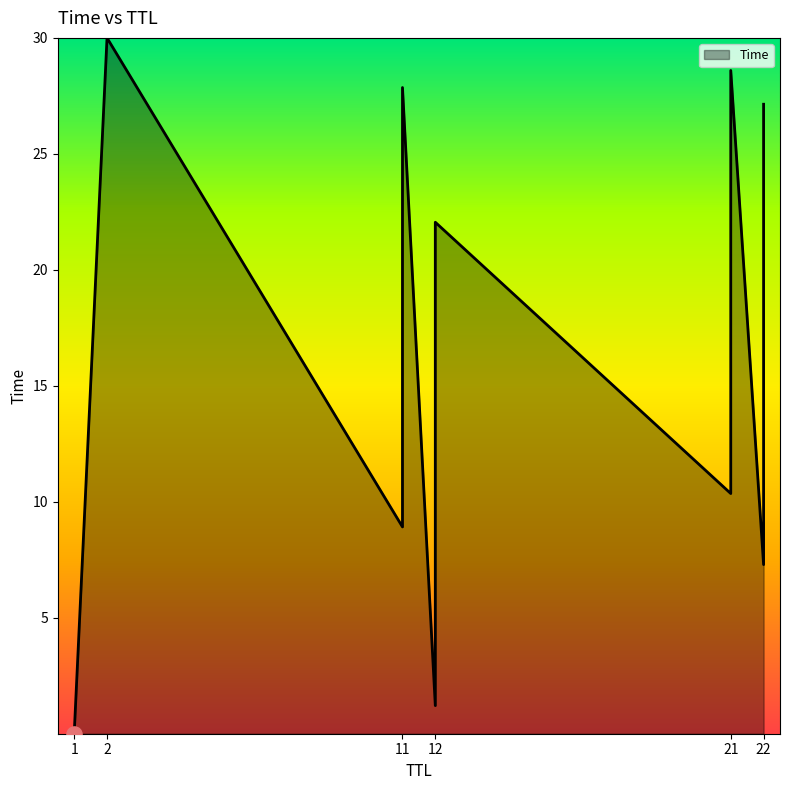

What is the change in value from 1 to 12?

+11.4